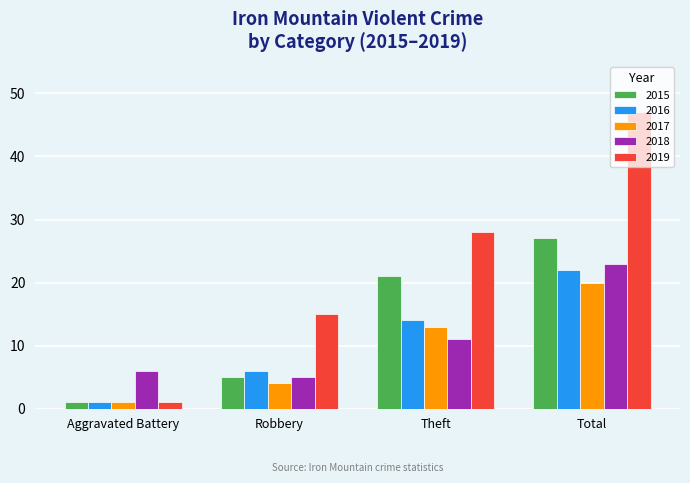

Is the value of 2016 at Aggravated Battery greater than the value of 2015 at Theft?

No